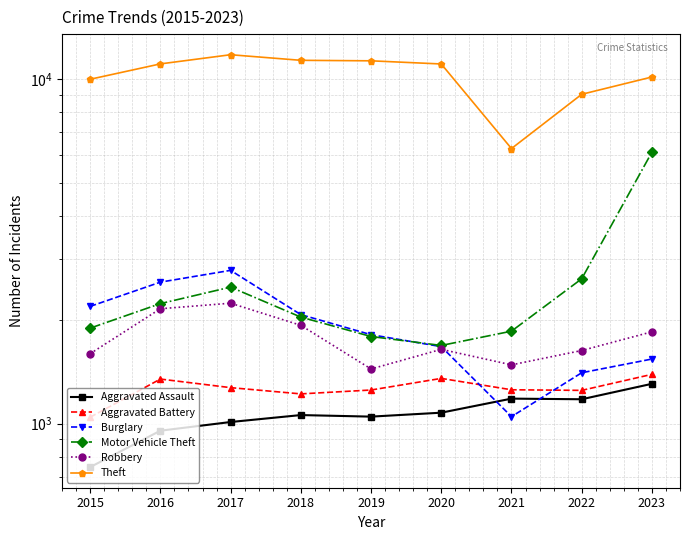

What is the value of the Theft point at the 3rd from the left?

11763